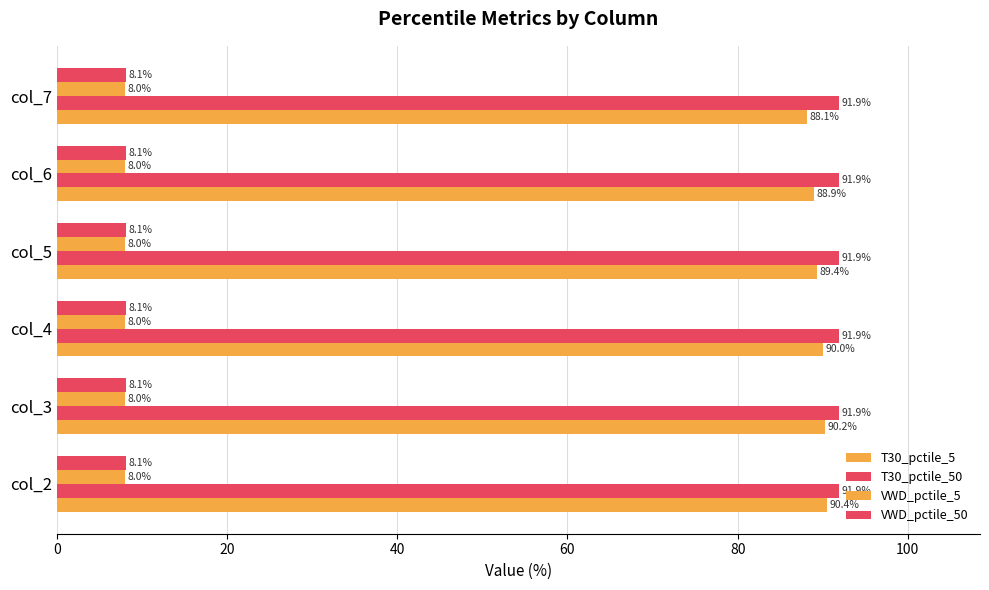

Count the number of categories in the chart.

6